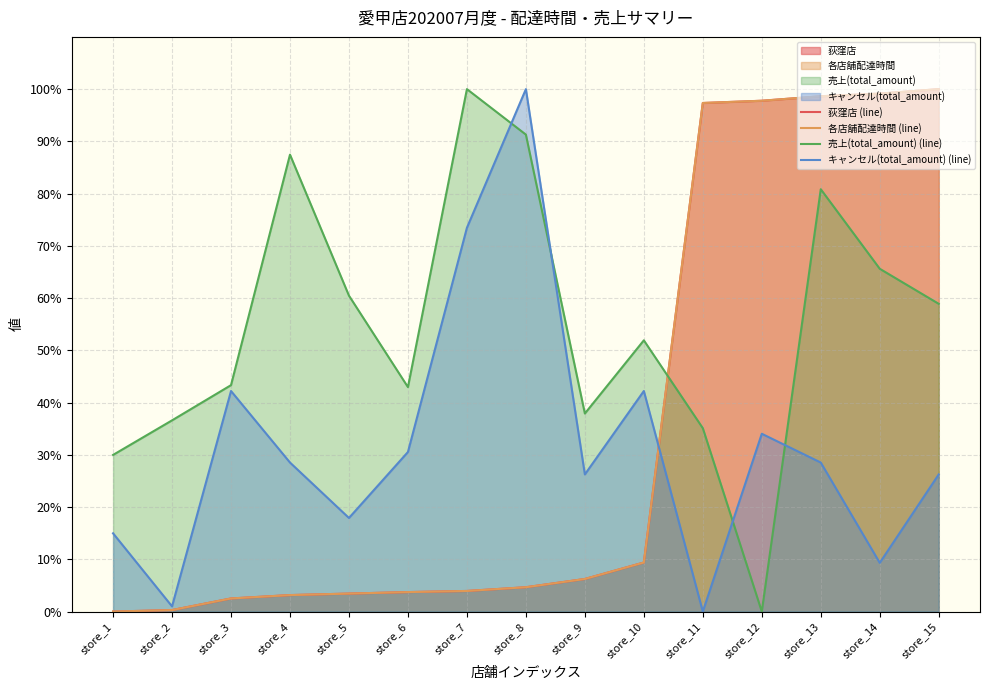

True or false: 各店舗配達時間 (line) and 荻窪店 (line) intersect in this chart.

False